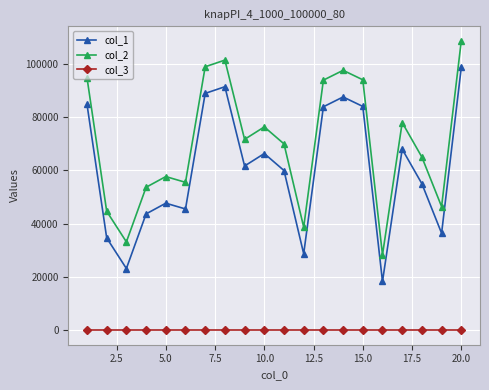

At how many categories does at least one series exceed 105712?

1